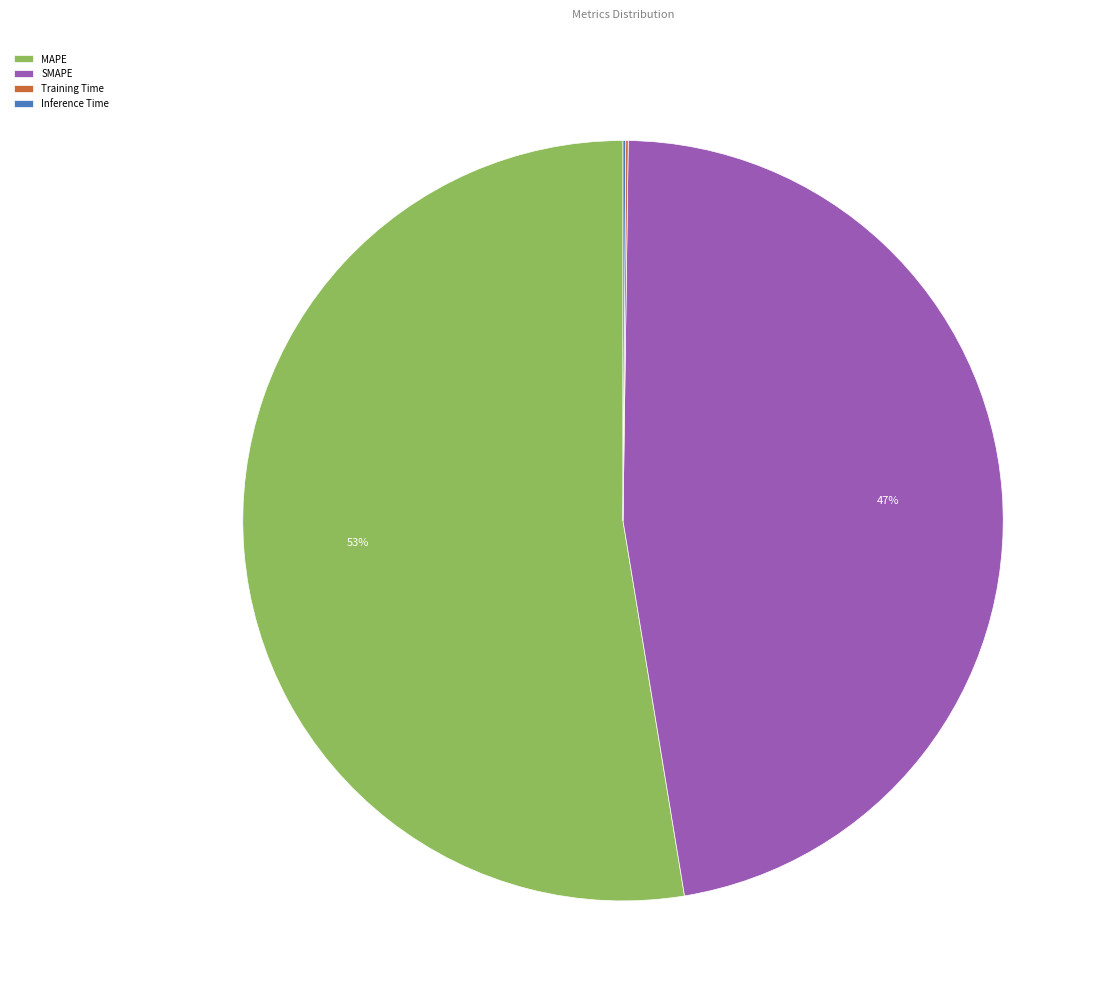

Which category has the biggest portion of the pie?

MAPE